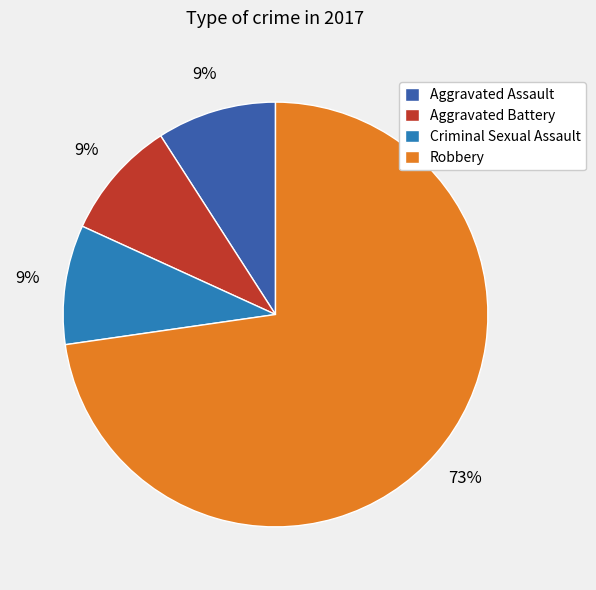

Is Aggravated Battery the majority of the pie?

No